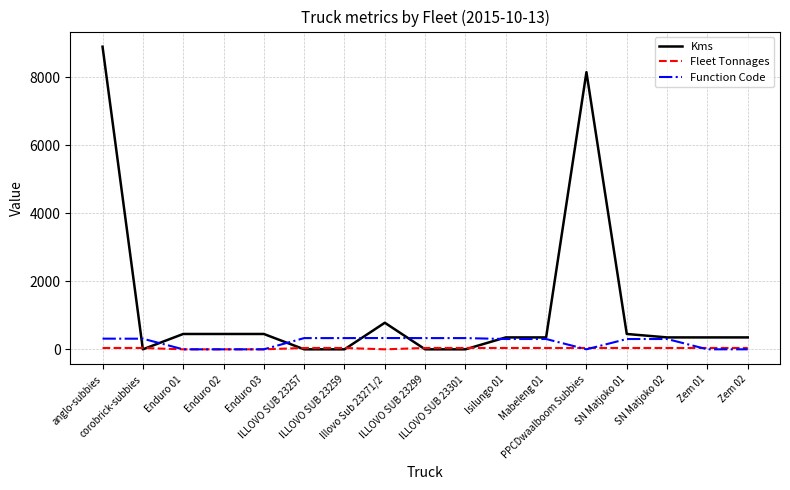

Where do Kms and Function Code first cross each other?

anglo-subbies and corobrick-subbies